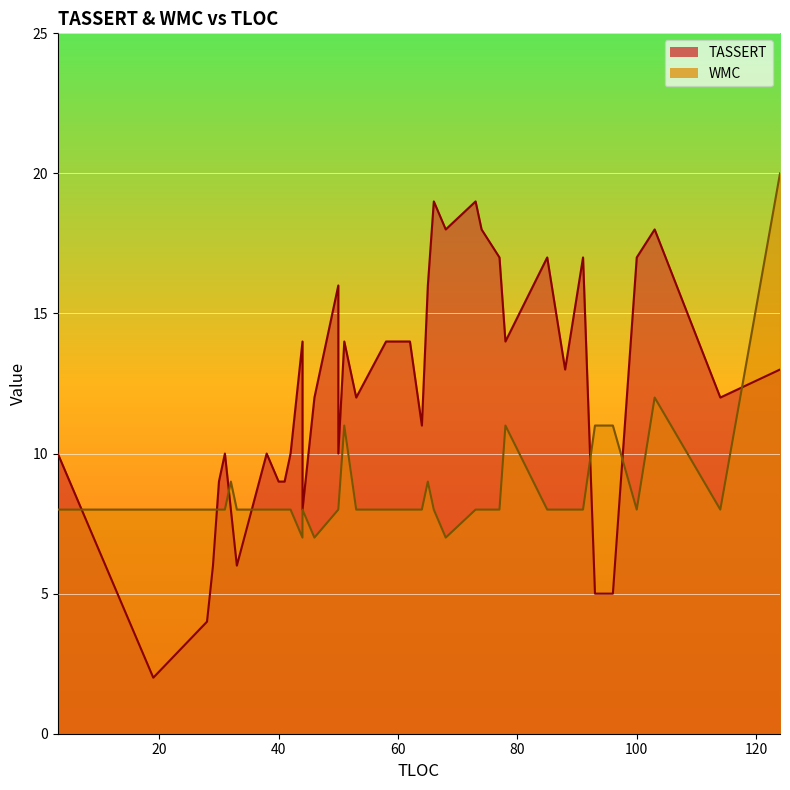

What is the difference between the second highest and minimum values in the WMC series?

5